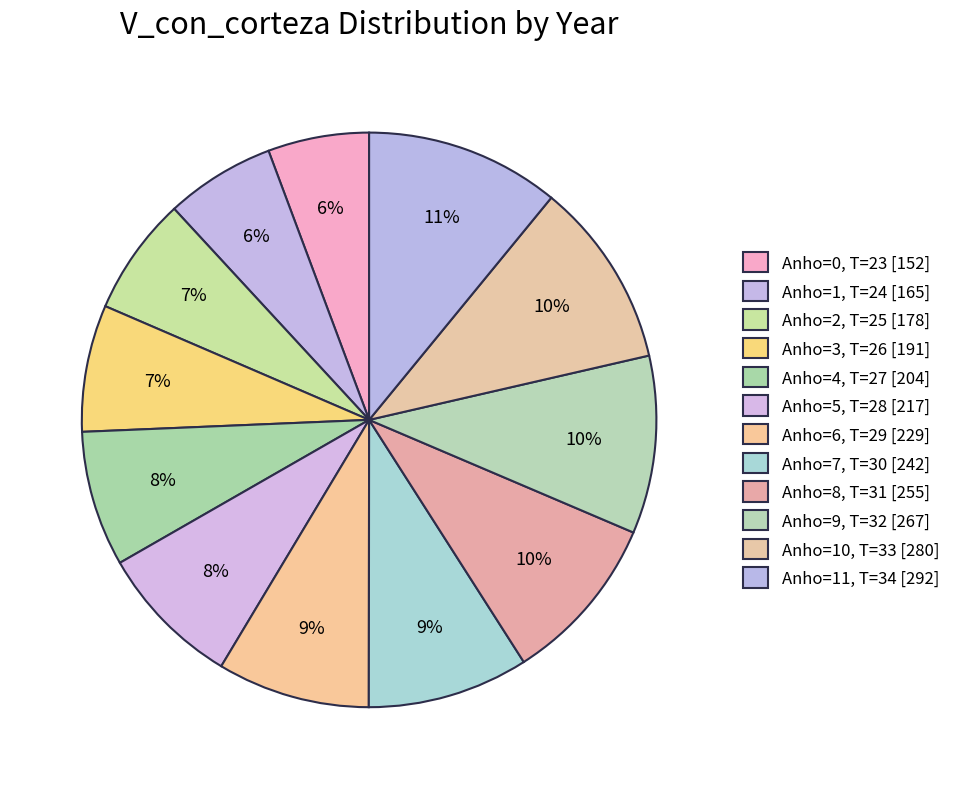

What is the change in value from Anho=4, T=27 to Anho=11, T=34?

+88.3